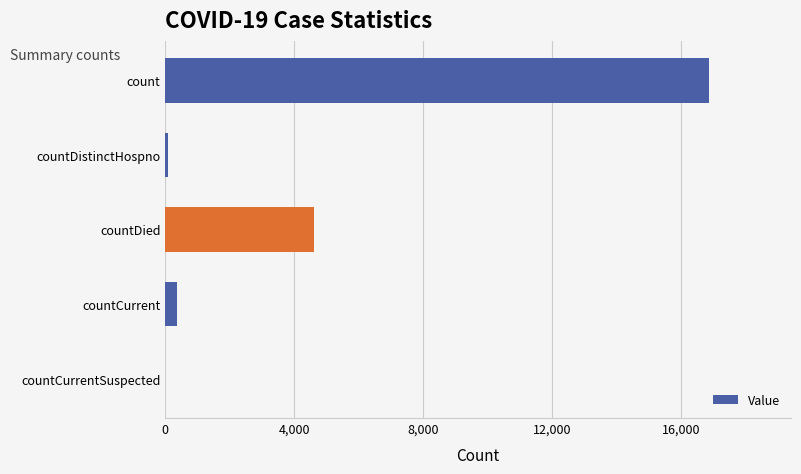

How many data points does each series have?

5